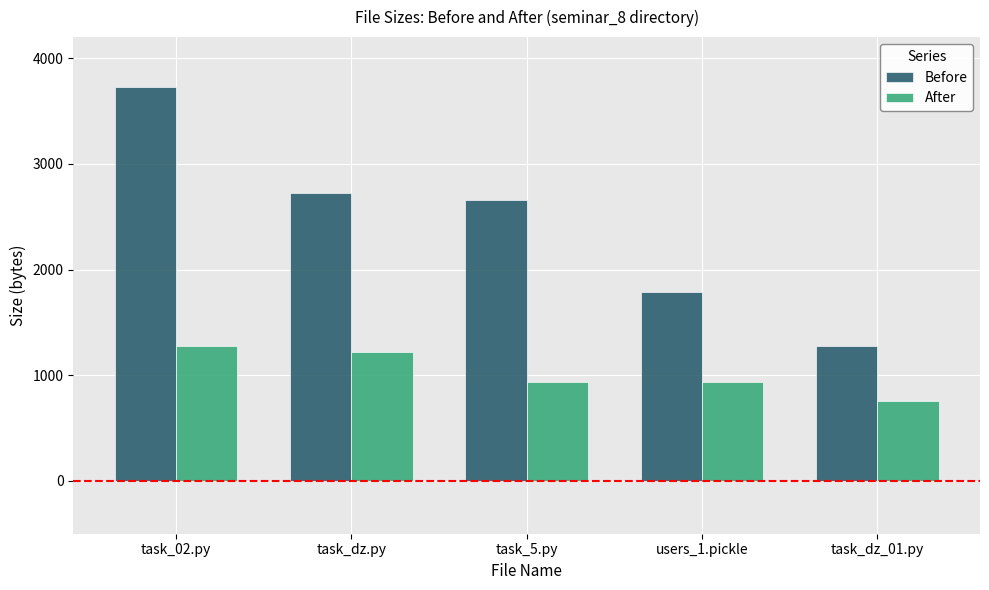

What is the sum of the After values at task_02.py and task_dz_01.py?

2028